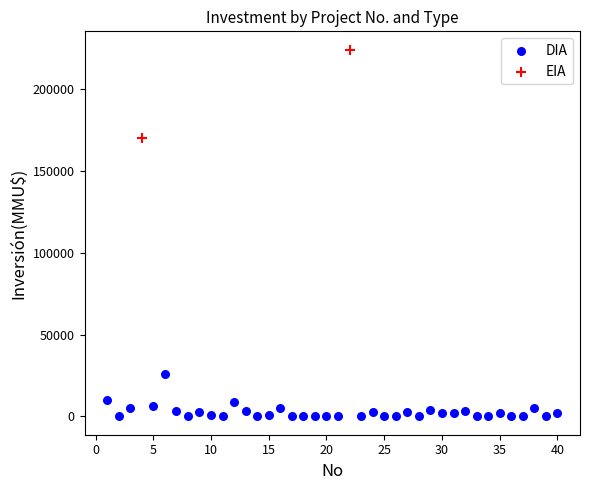

What are all the series names shown in the legend?

DIA, EIA